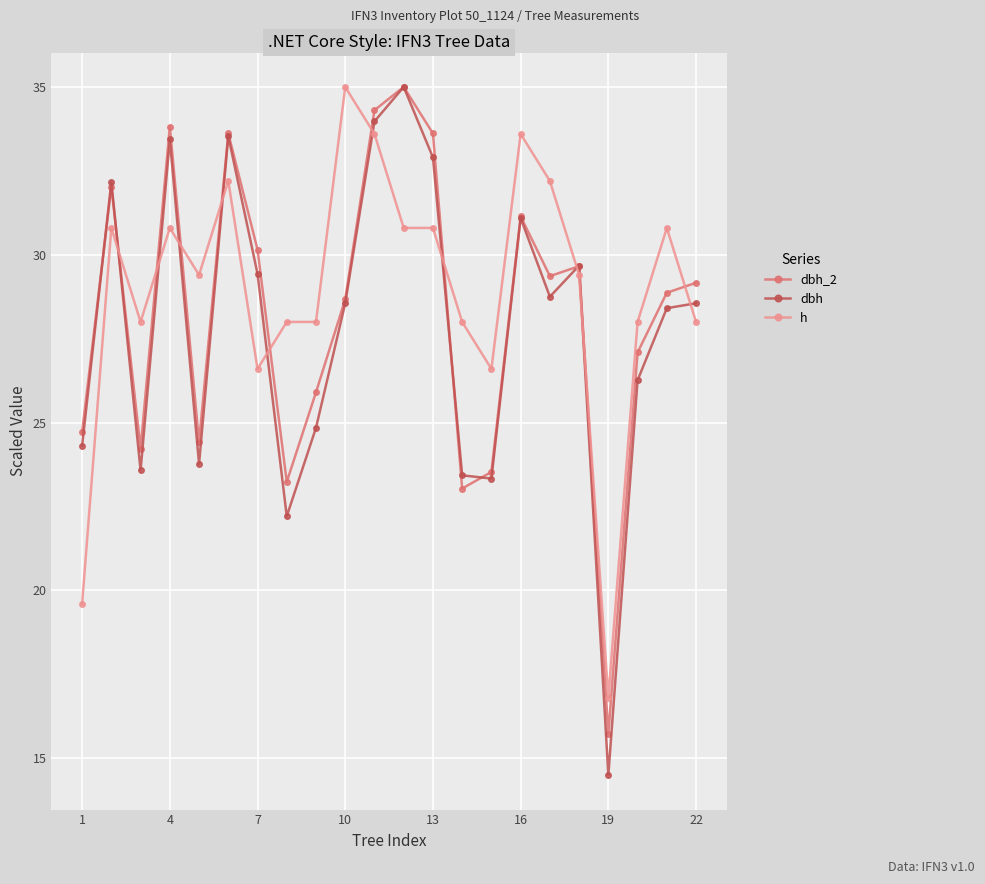

Which series has the widest spread of values?

dbh